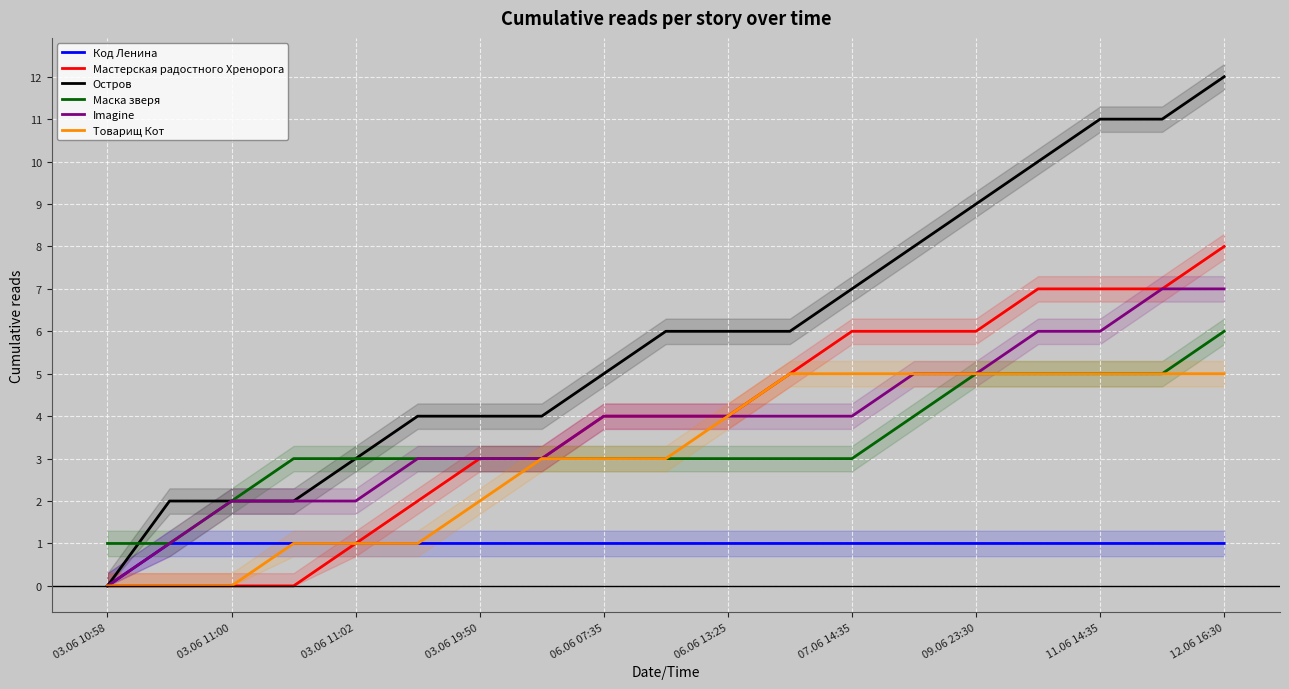

What is the value of the Код Ленина point at the 17th from the left?

1